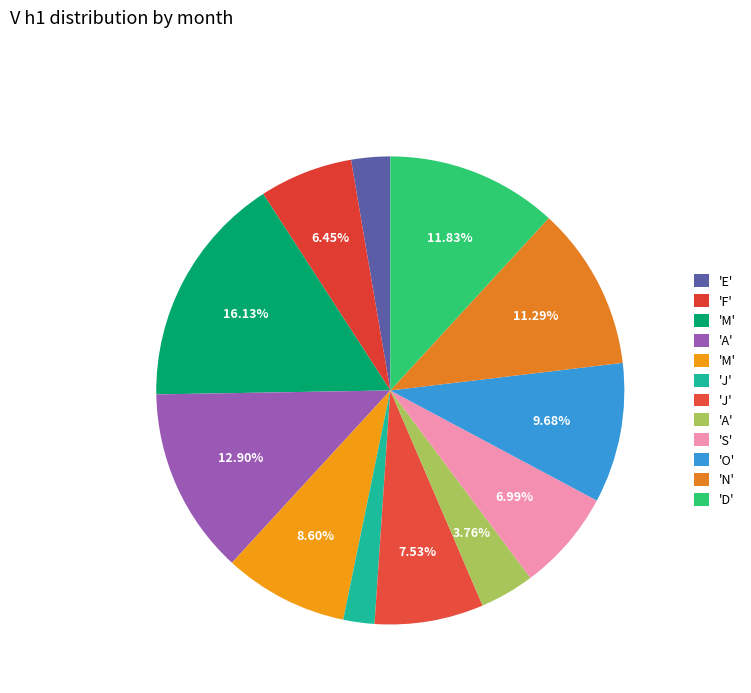

Which category has the smallest portion of the pie?

J